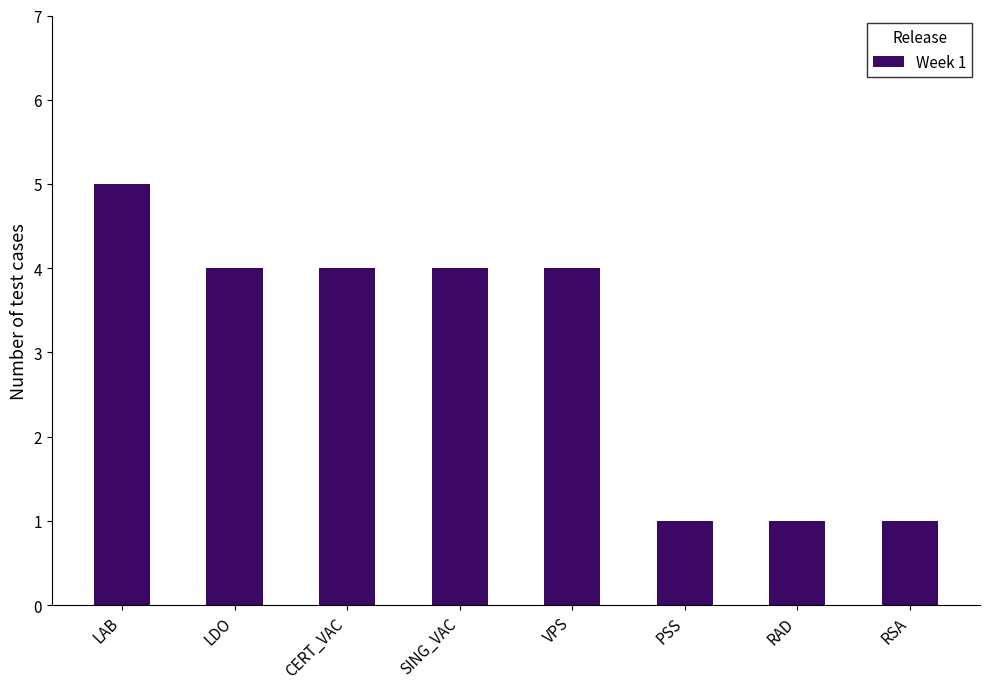

True or false: the data shows 4 at SING_VAC.

True